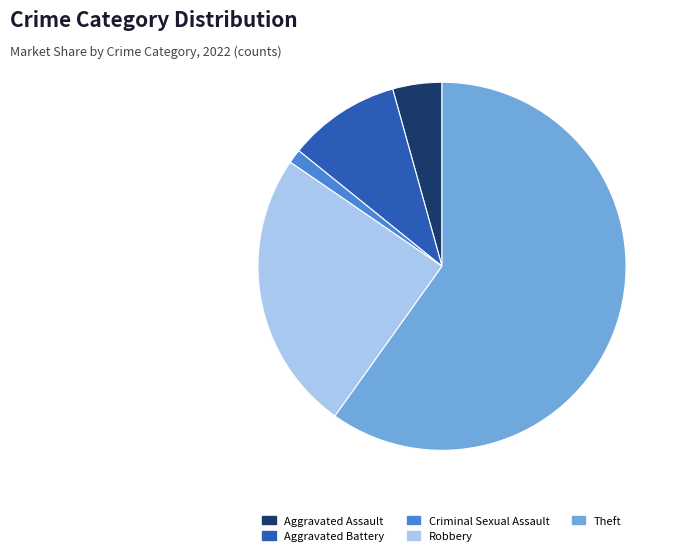

Count the number of slices in the pie.

5